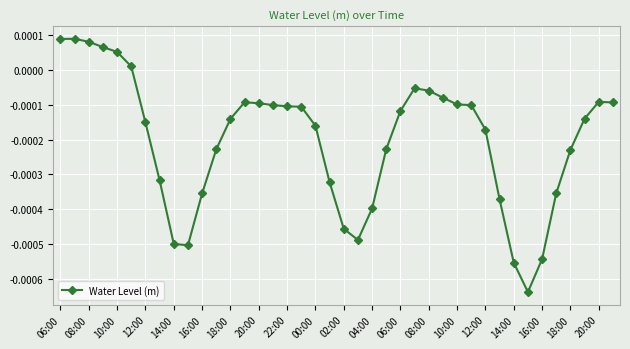

True or false: the data has more than 2 interior local peaks.

True